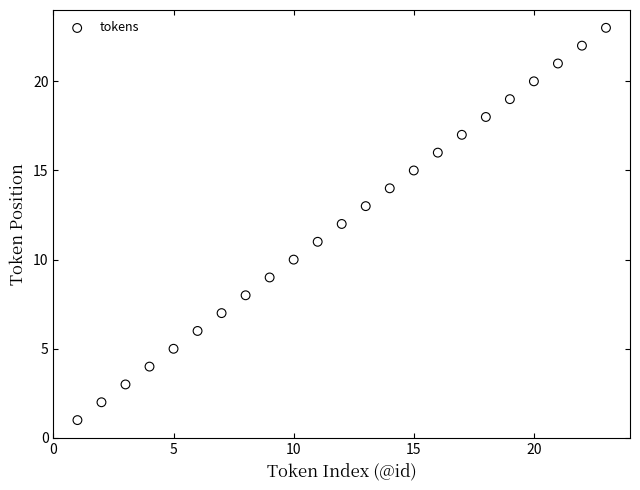

What is the range of X values (max minus min)?

22